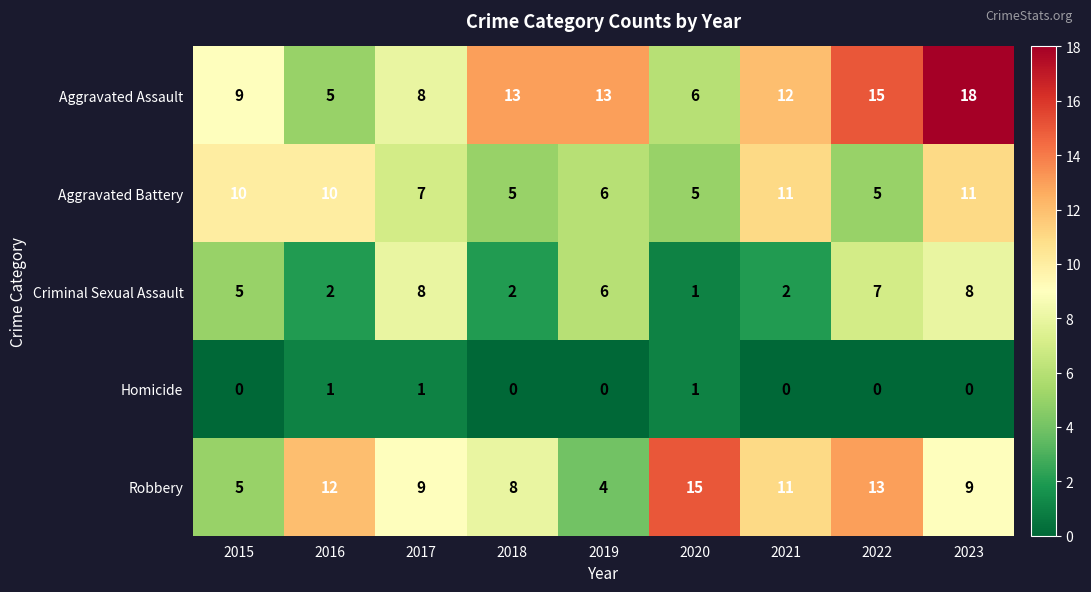

What is the total value across all series at 2022?

40